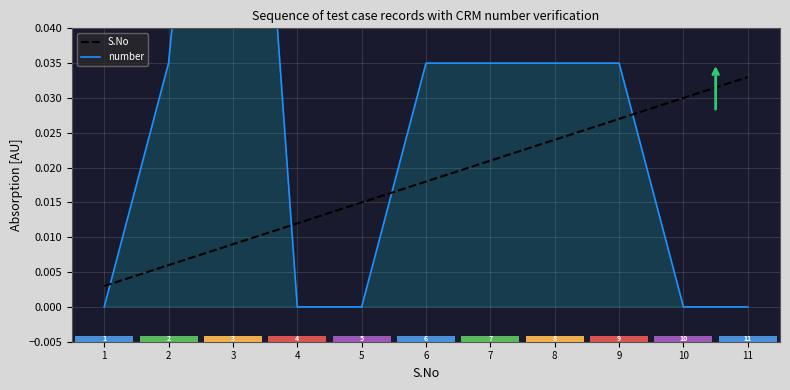

Between 3 and 10, which is larger?

10